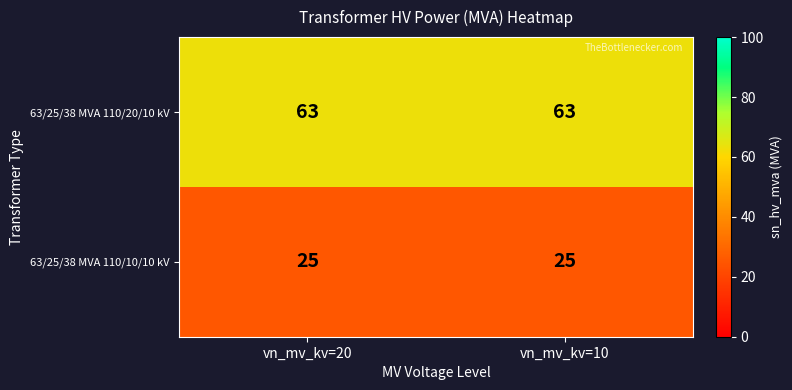

What is the greatest value displayed?

63